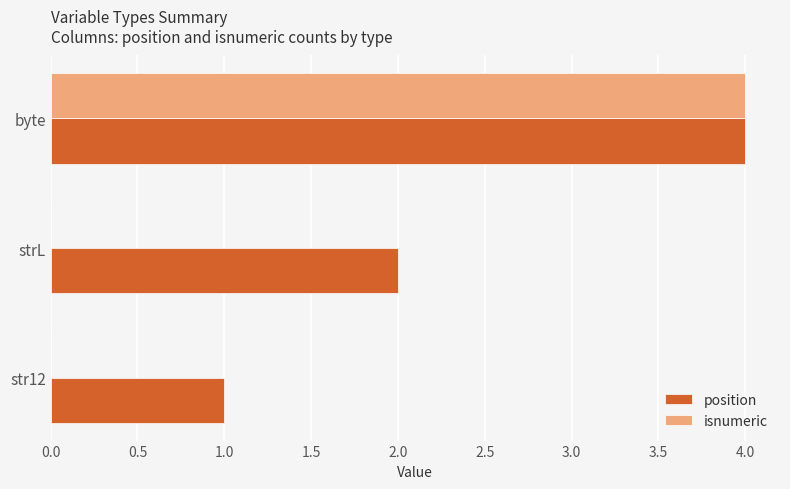

Which series has the widest spread of values?

isnumeric